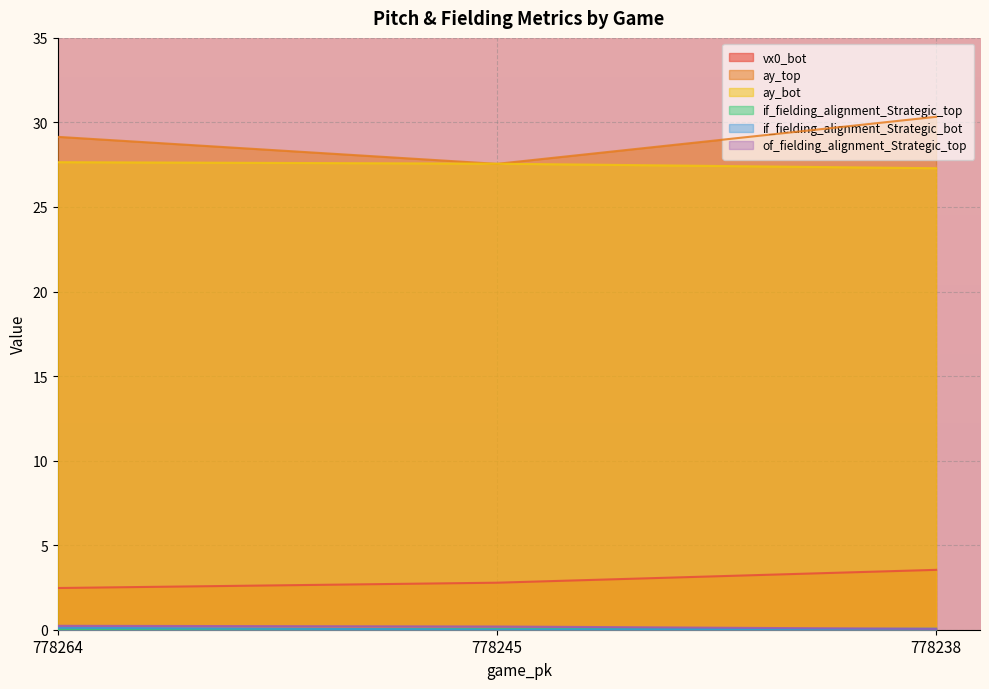

What are all the series names shown in the legend?

vx0_bot, ay_top, ay_bot, if_fielding_alignment_Strategic_top, if_fielding_alignment_Strategic_bot, of_fielding_alignment_Strategic_top